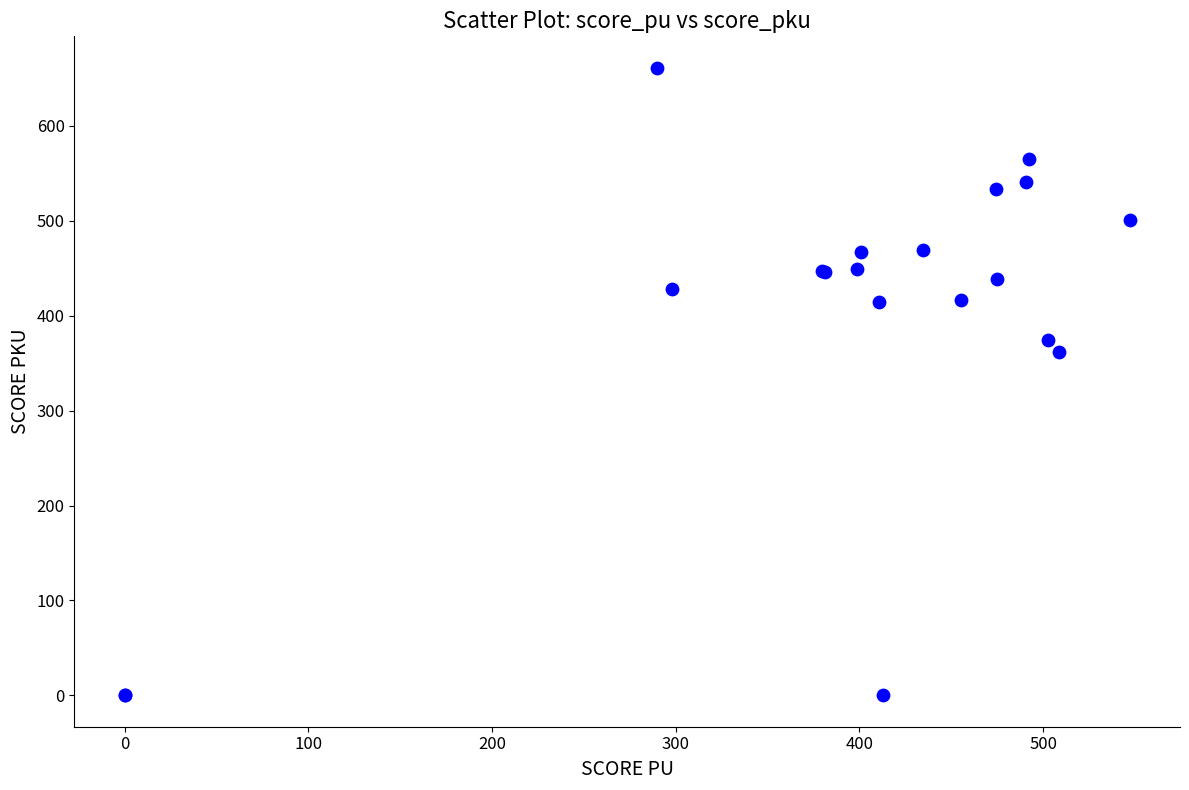

What Y value in the scatter plot is closest to 330?

361.4